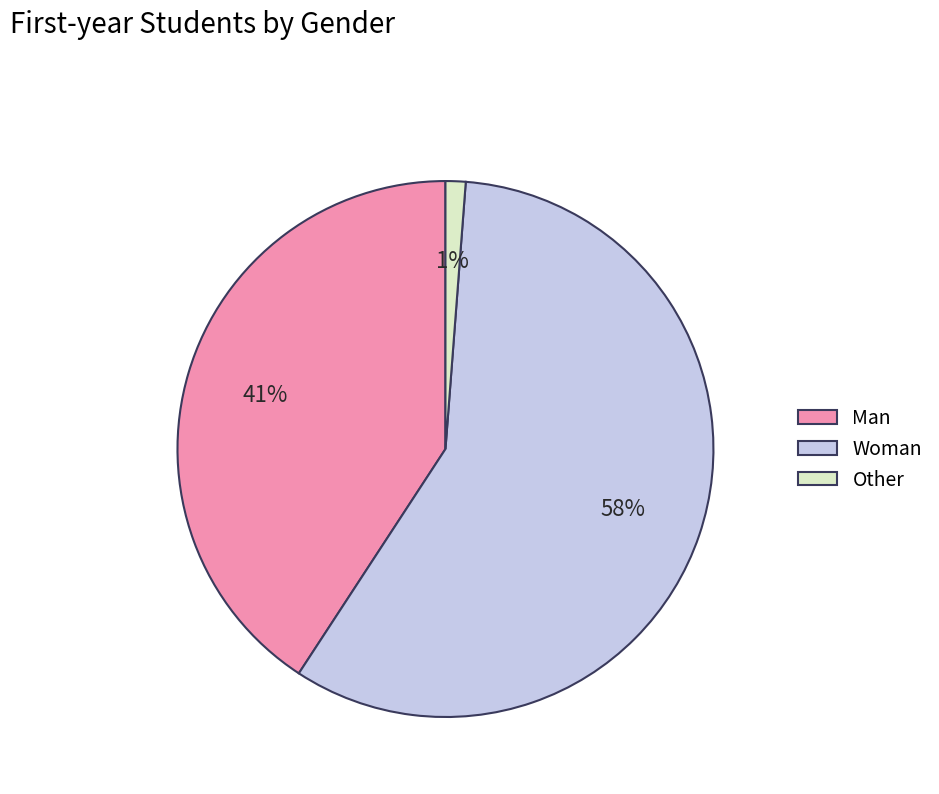

Combined, do Other and Woman account for over 50%?

Yes